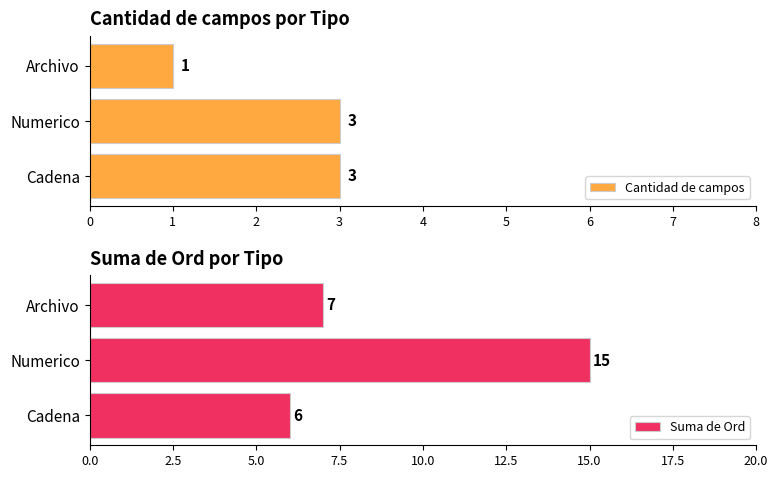

What is the value of the Suma de Ord bar at the 2nd from the left?

15